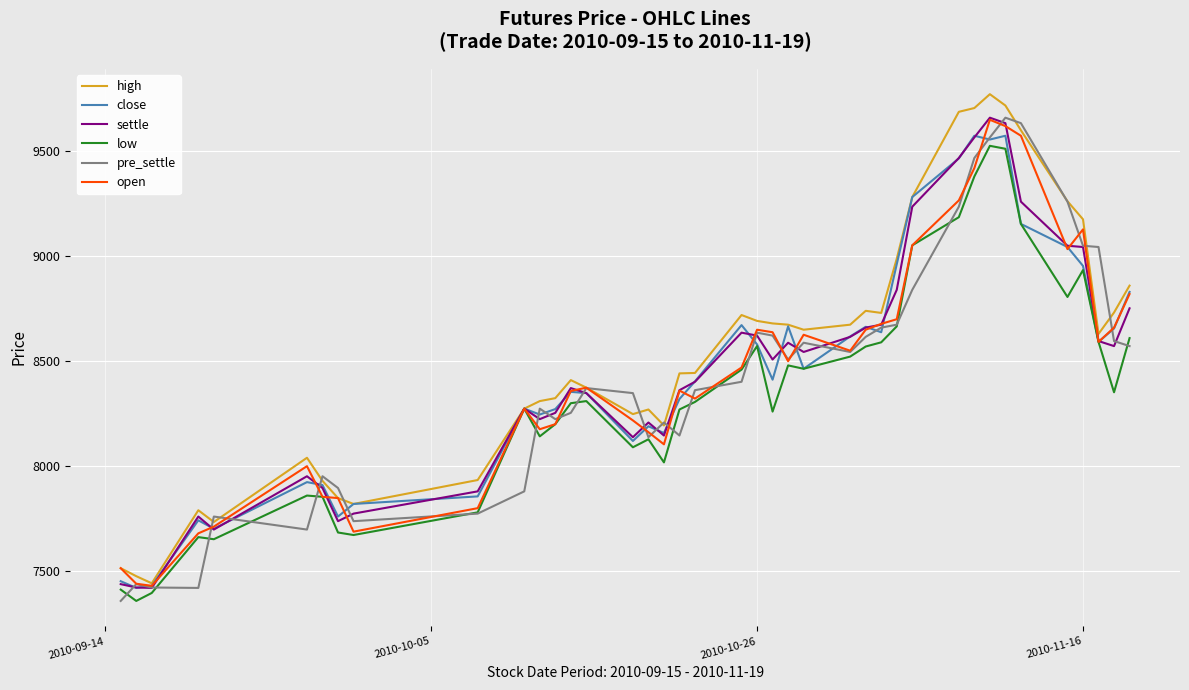

What is the smallest value displayed?

7358